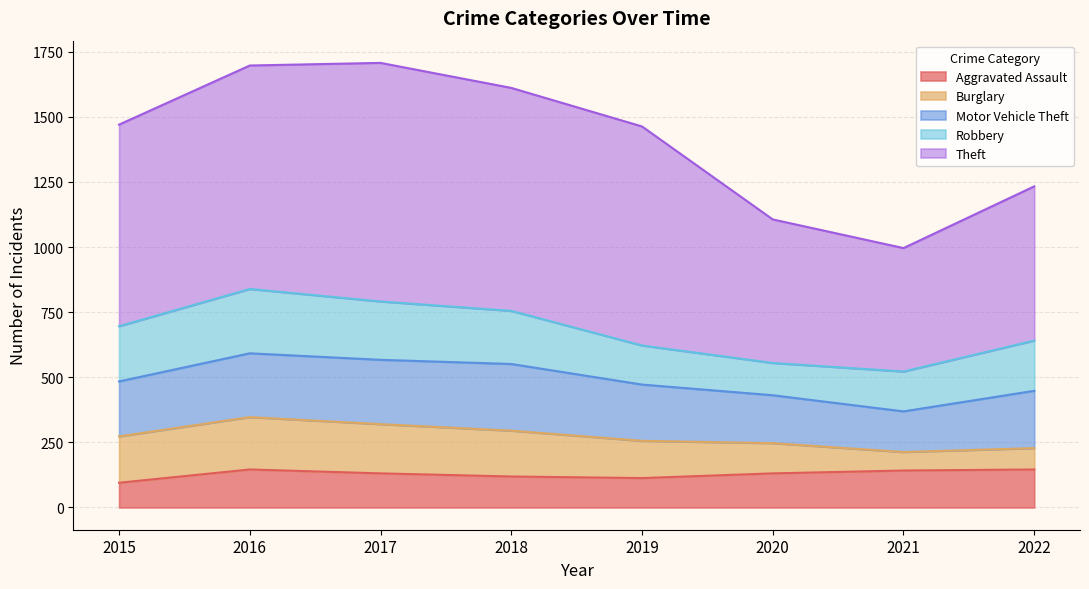

List the labels in order of Burglary value, smallest first.

2021, 2022, 2020, 2019, 2018, 2015, 2017, 2016